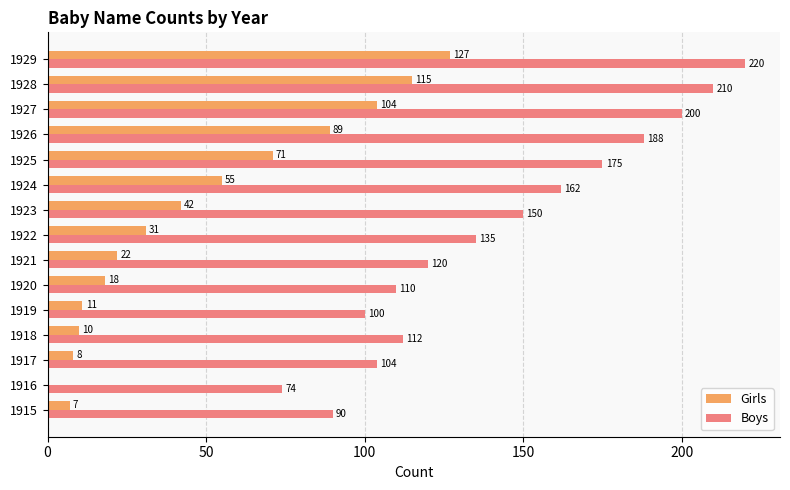

At which category does the chart reach its peak across all series?

1929